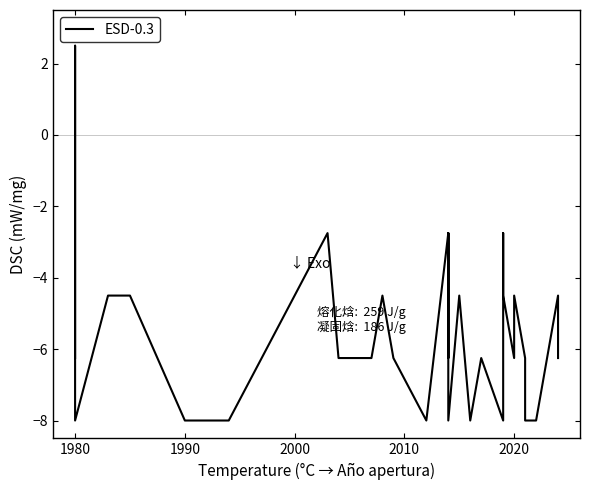

The chart shows a value of -2.5 at 2010. True or false?

False